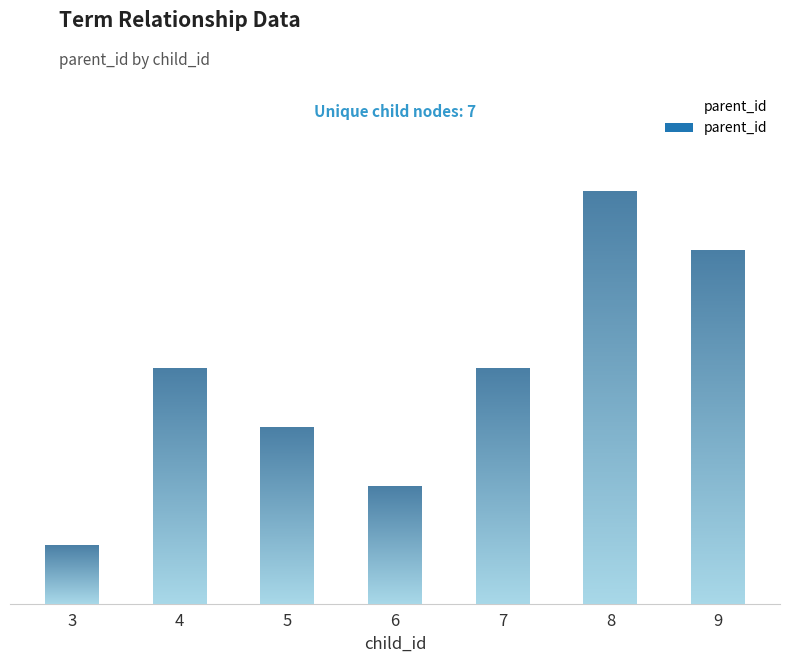

Reading right to left, what are all the values shown in this chart?

6	7	4	2	3	4	1